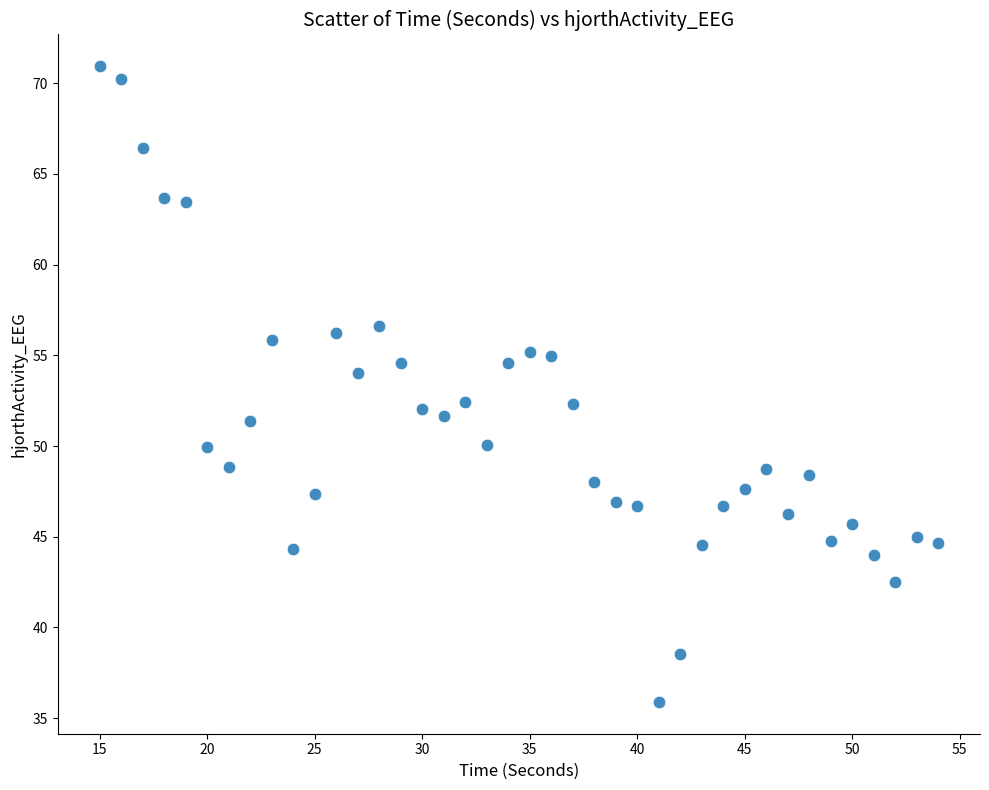

What is the range of Y values (max minus min)?

35.0